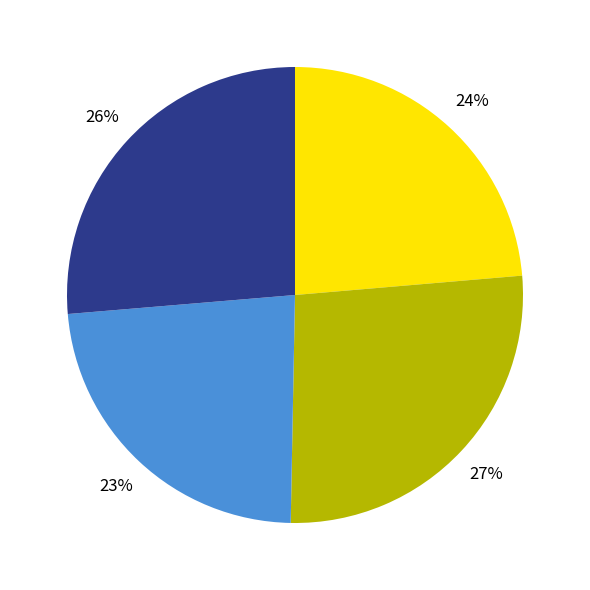

To the nearest percent, what is the average slice percentage?

25%